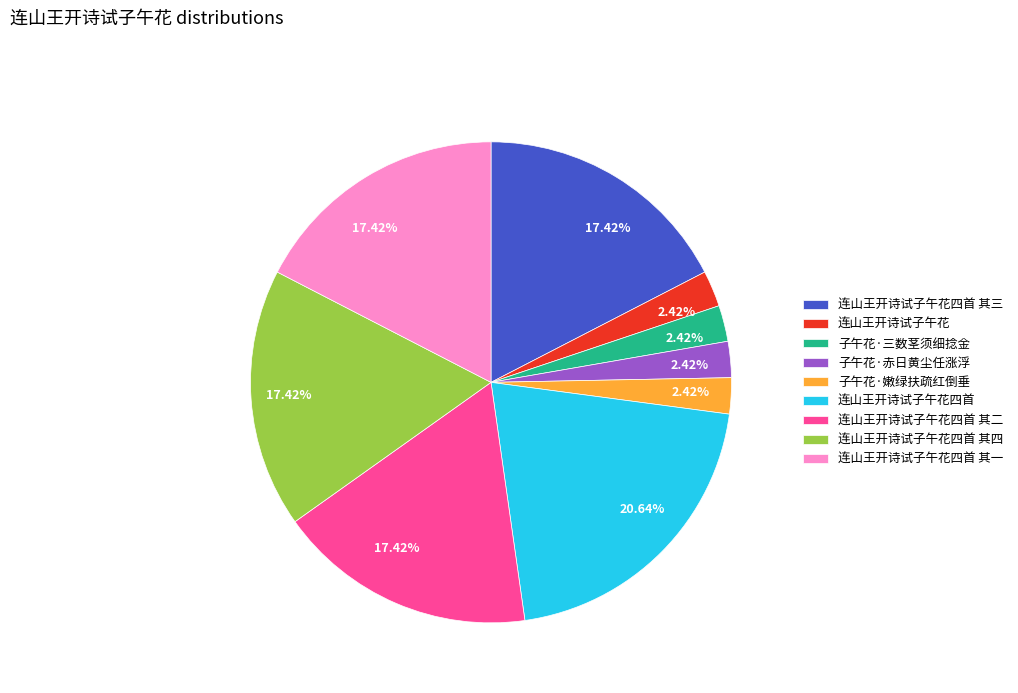

Is there a majority slice in this chart?

No